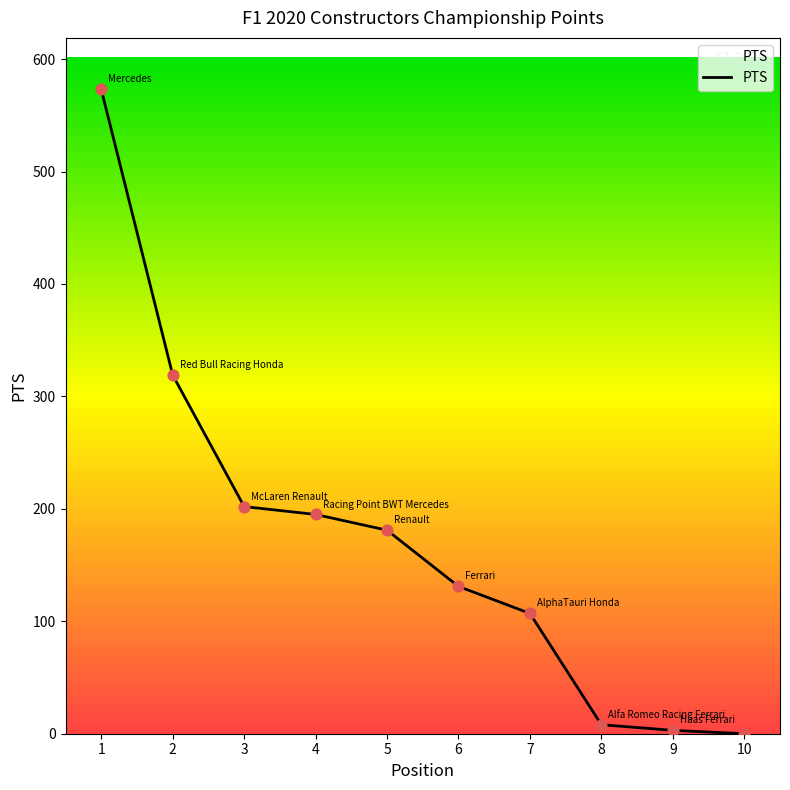

What is the ratio of the value at 3 to the value at 1?

0.4